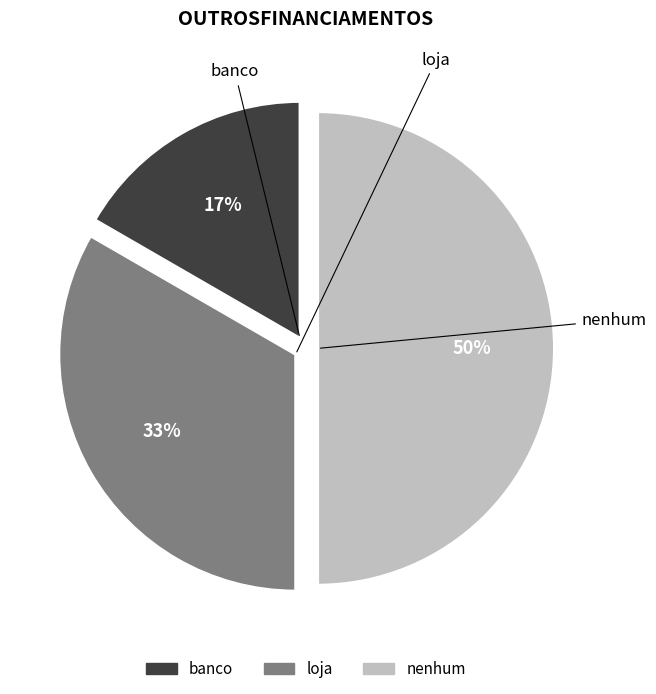

Which has a higher value, loja or banco?

loja